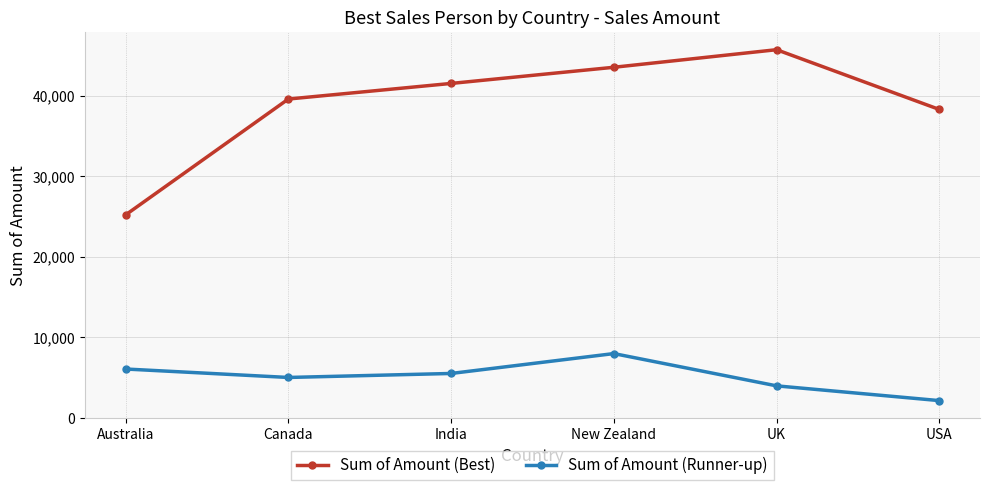

In Sum of Amount (Runner-up), how many points are higher than both neighbors (excluding endpoints)?

1